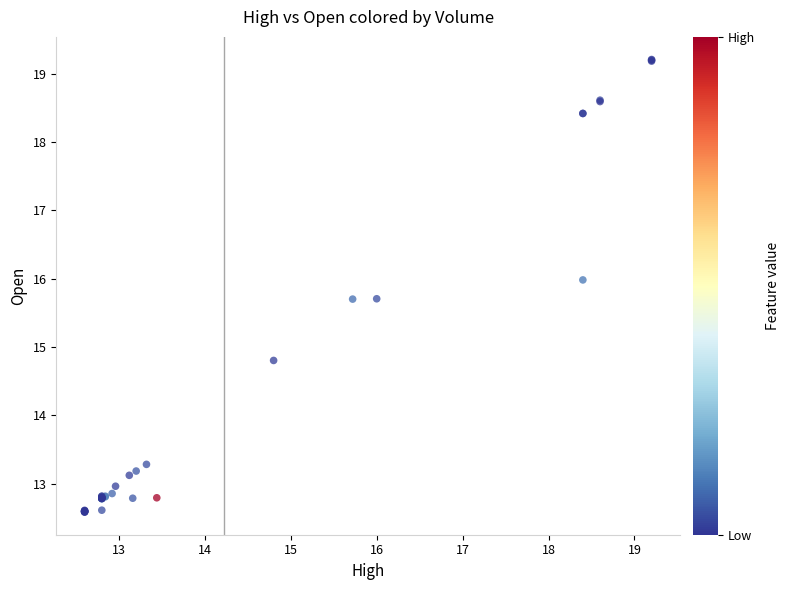

What Y value in the scatter plot is closest to 15?

14.8